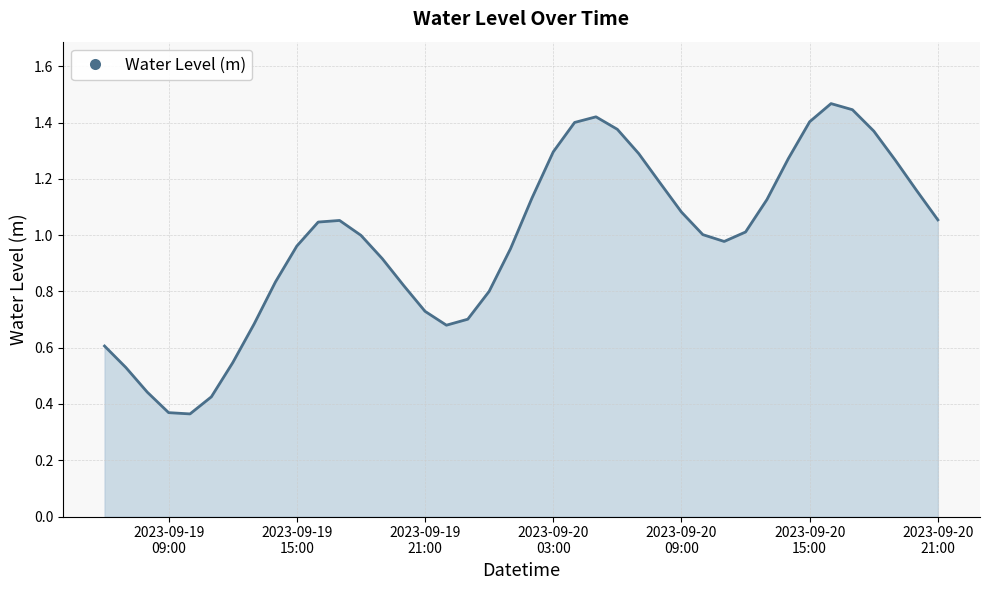

What is the label of the 3rd point from the left?

2023-09-19 08:00:00